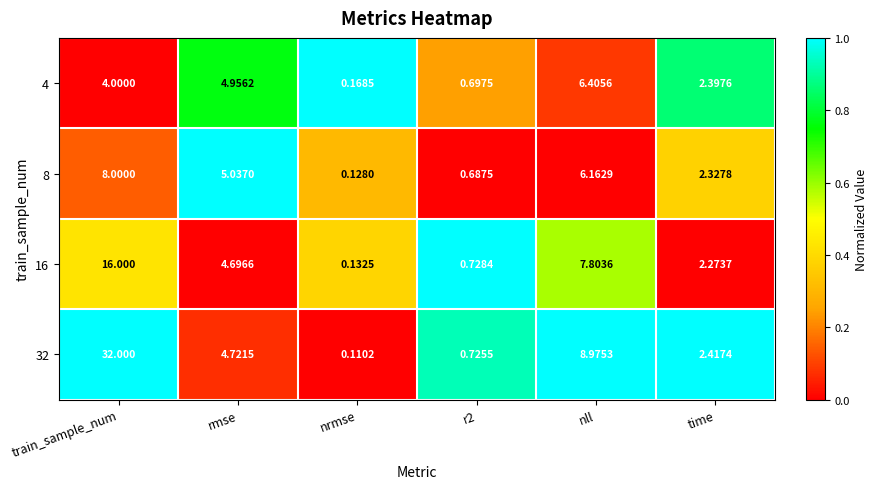

Which series has the largest range (max minus min)?

32